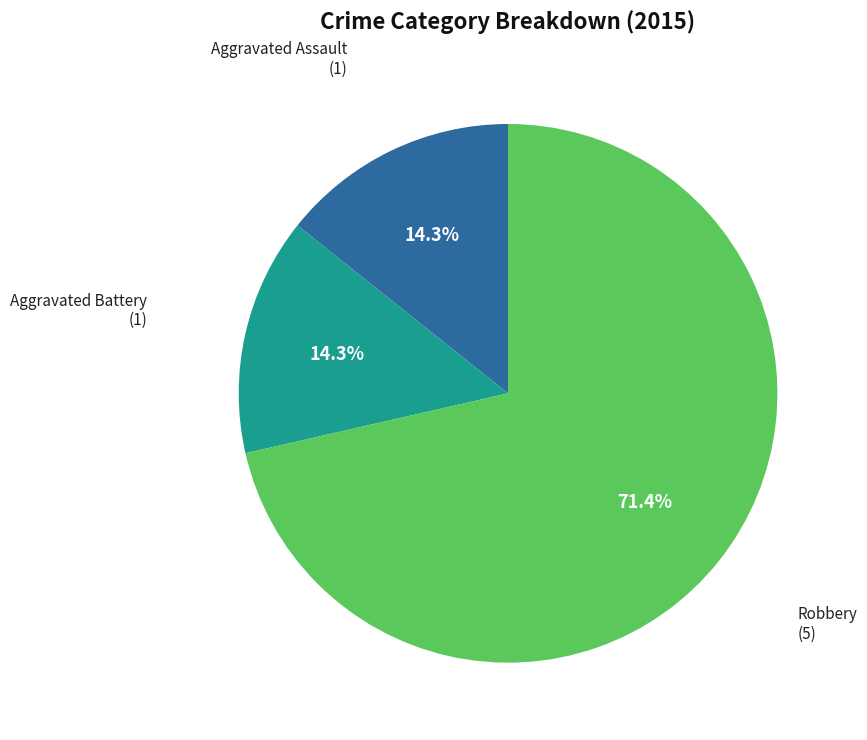

What percentage is the Robbery slice, to the nearest percent?

71%